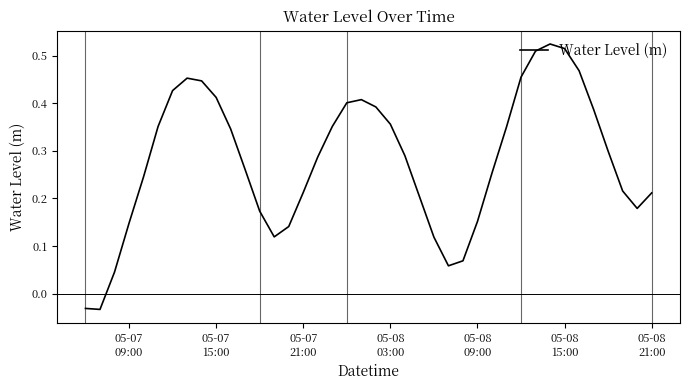

What is the difference between the maximum and minimum values?

0.6